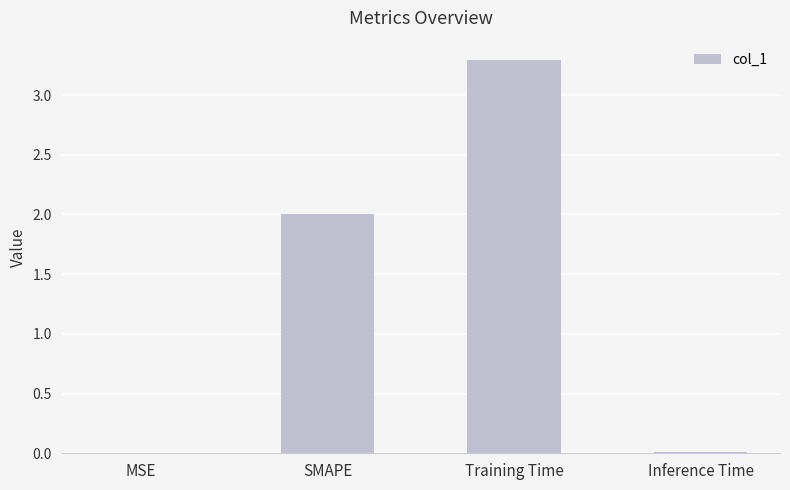

The value at SMAPE is 0.4. True or false?

False